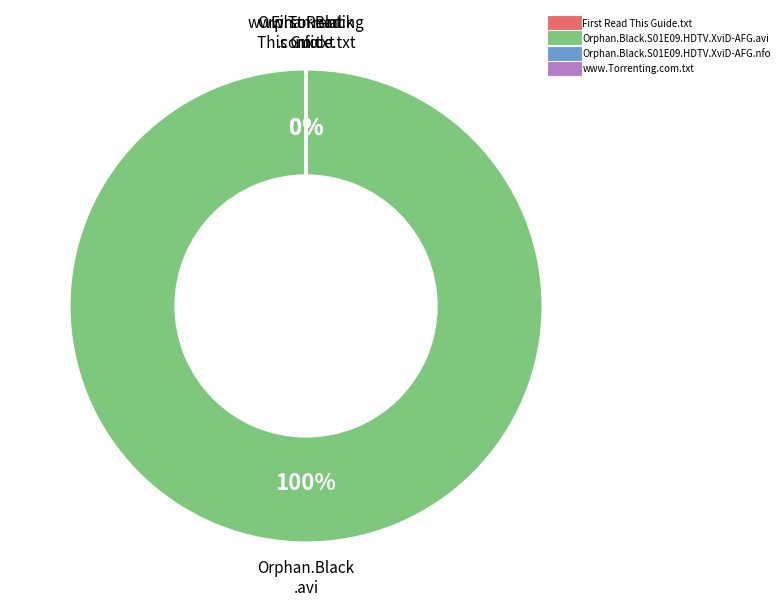

Between Orphan.Black.S01E09.HDTV.XviD-AFG.avi and Orphan.Black.S01E09.HDTV.XviD-AFG.nfo, which is larger?

Orphan.Black.S01E09.HDTV.XviD-AFG.avi